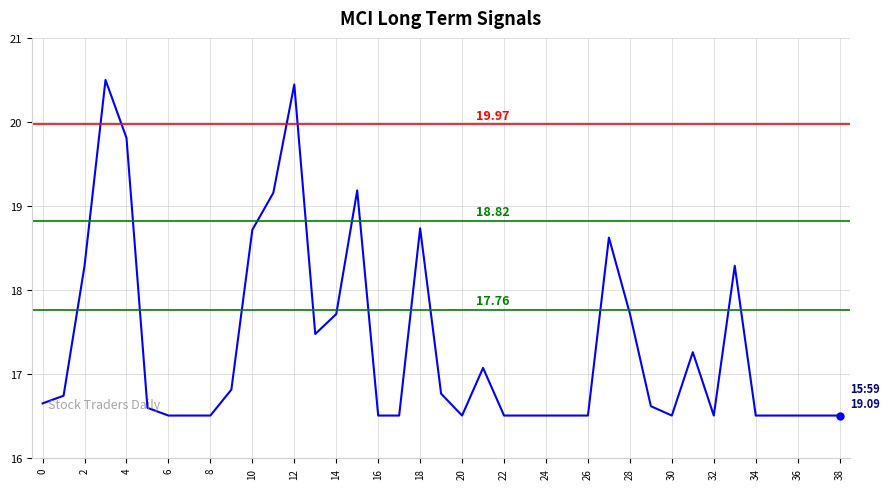

Is this an area chart (filled region under the line)?

No